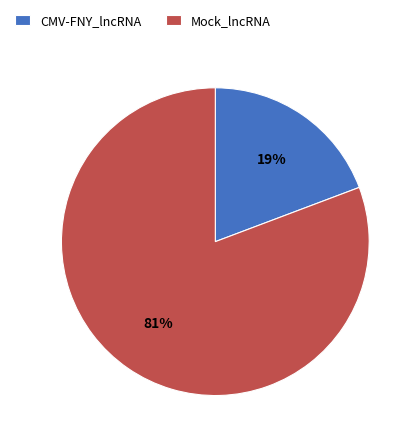

Which has a higher value, Mock_lncRNA or CMV-FNY_lncRNA?

Mock_lncRNA